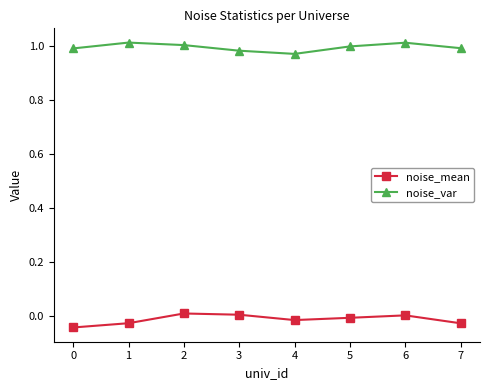

What are all the series names shown in the legend?

noise_mean, noise_var